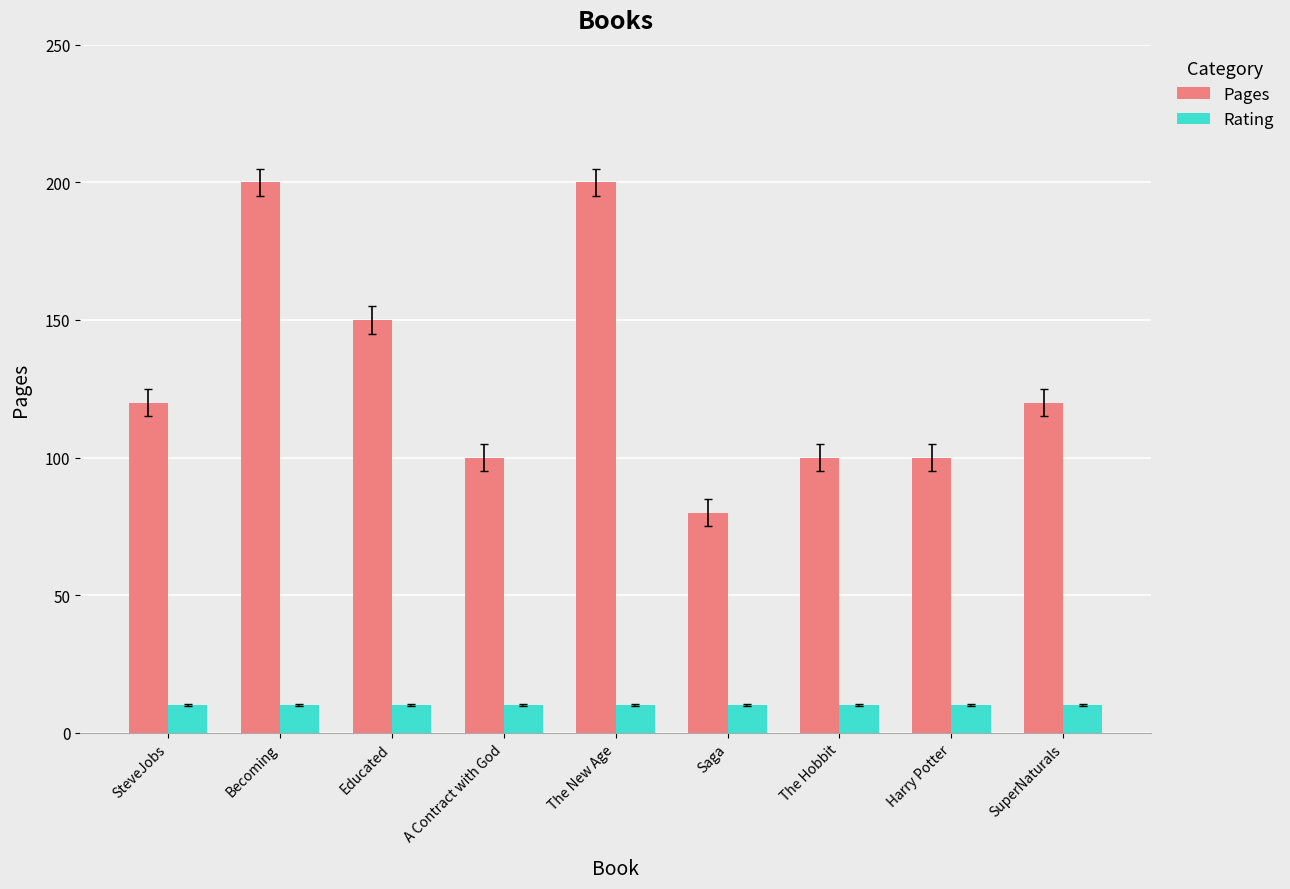

Which series has the widest spread of values?

Pages